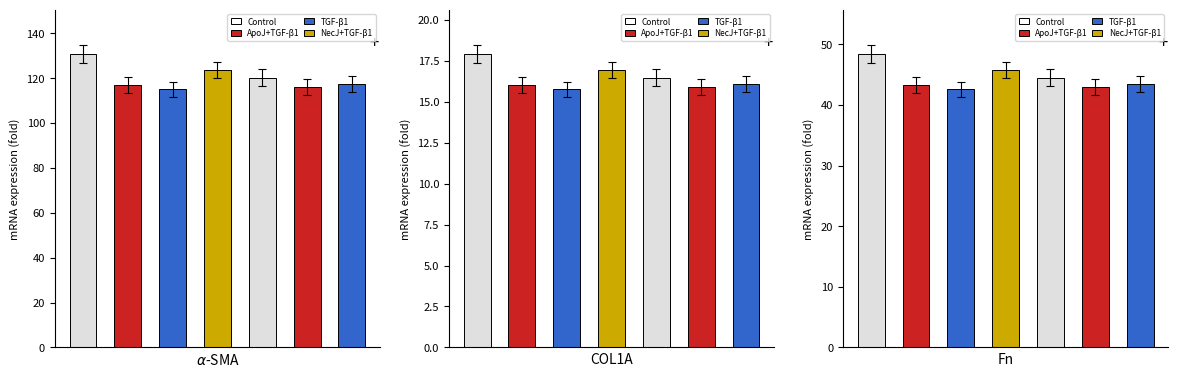

How many groups of bars are there?

7